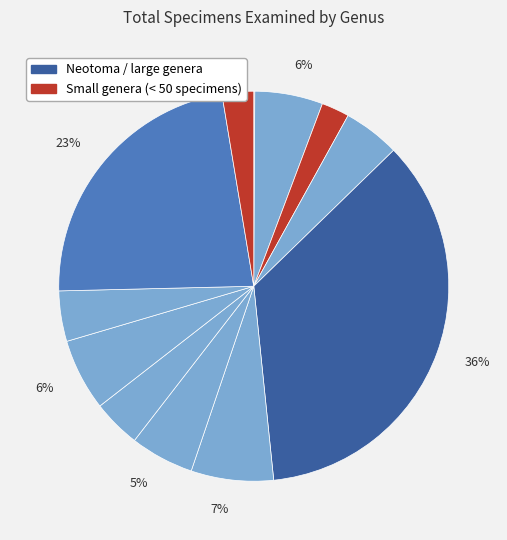

Which category has the biggest portion of the pie?

Neotoma